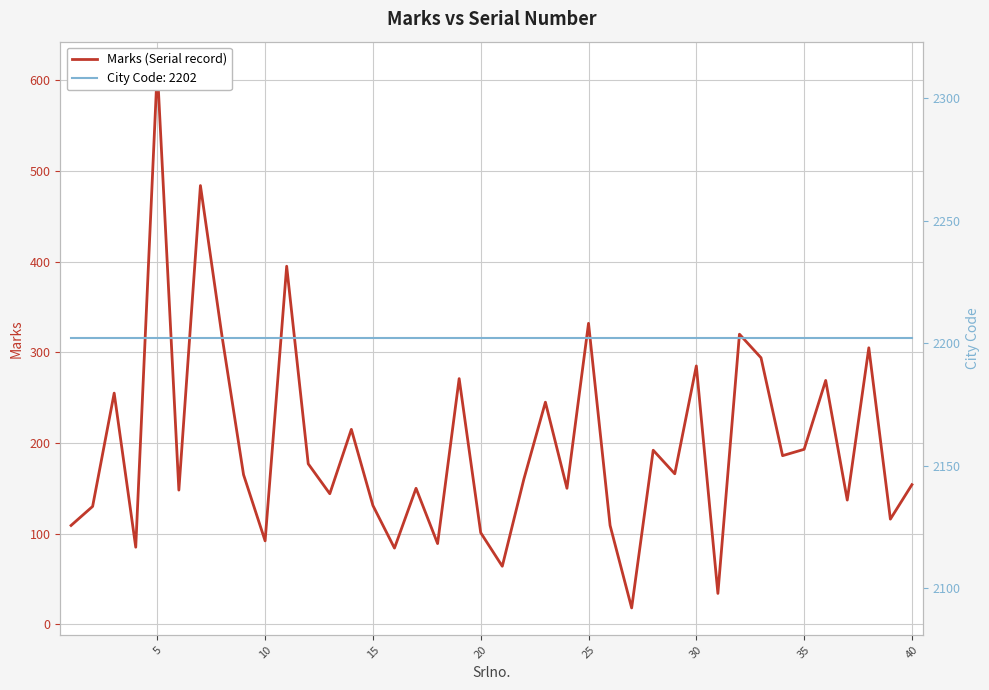

True or false: Marks and City Code intersect in this chart.

False